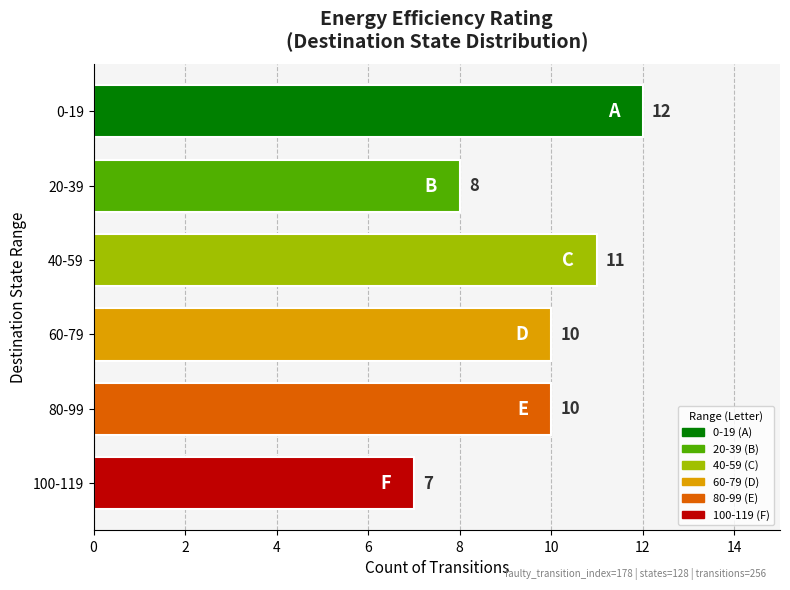

What is the difference between the maximum and second lowest values?

4